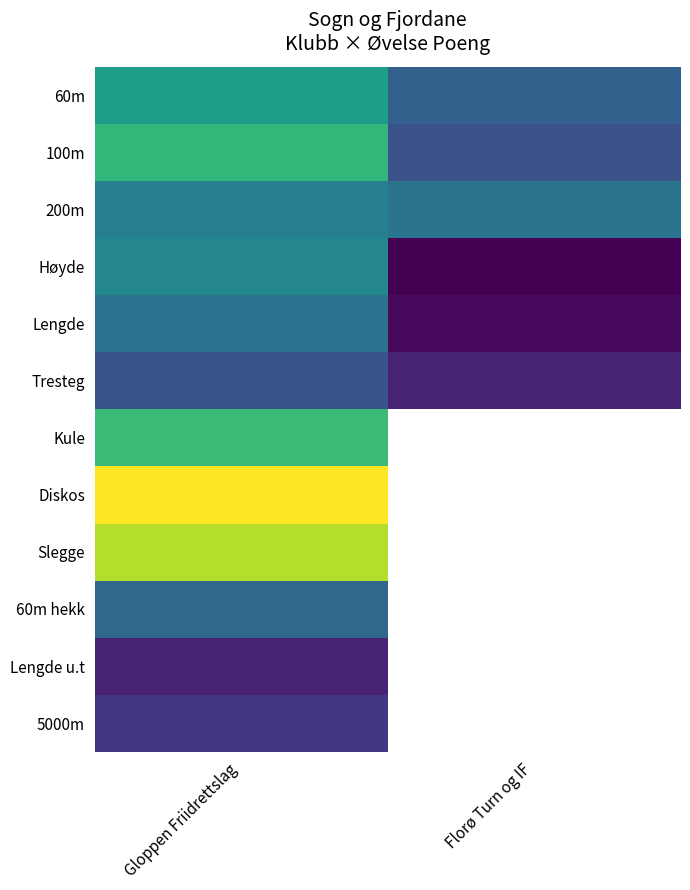

The Kule series shows 709.0 at Gloppen Friidrettslag. True or false?

True